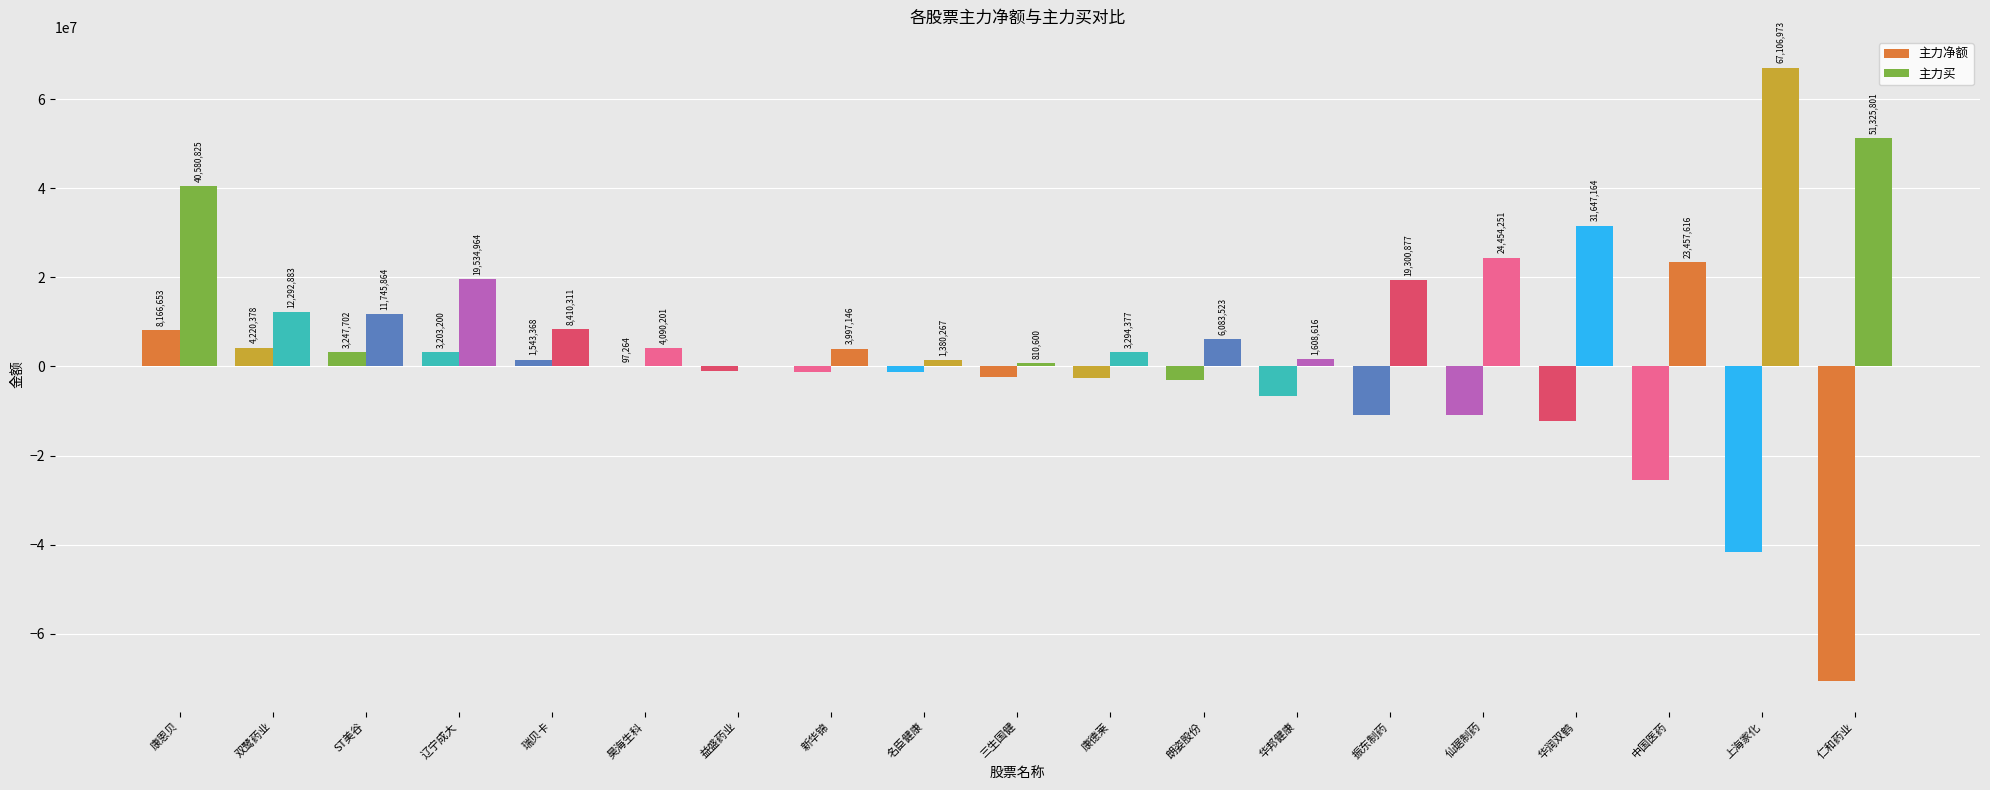

Where does the 主力净额 series first go above -2471808?

康恩贝